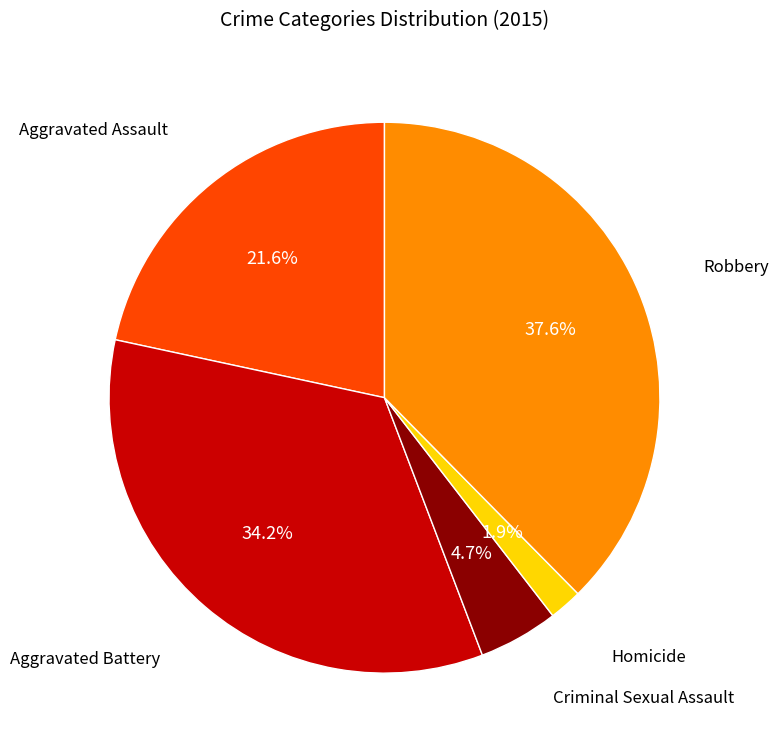

Is there a majority slice in this chart?

No